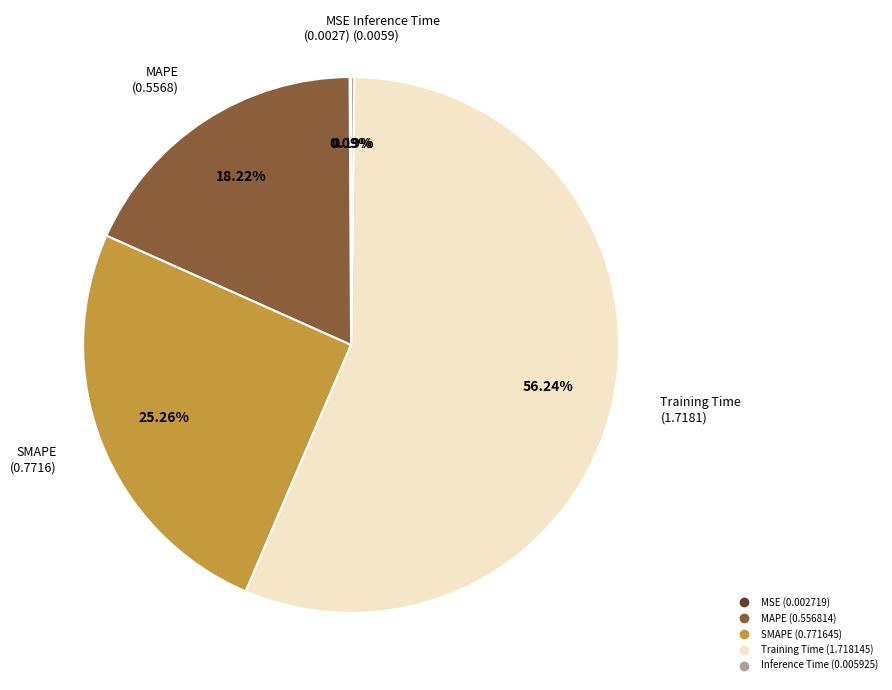

Does MAPE account for over 50% of the chart?

No